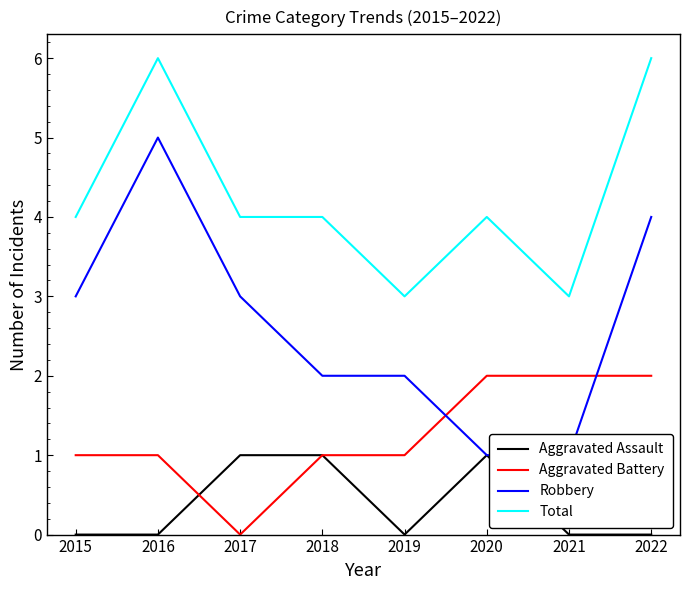

How many interior local valleys does the Aggravated Battery series have?

1